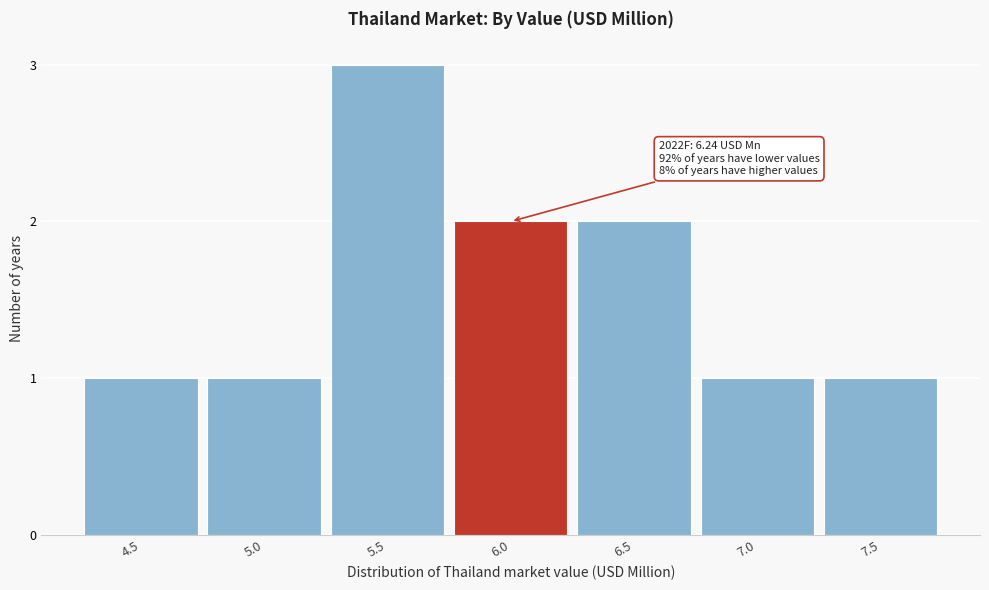

Reading left to right, extract all data points from this chart.

1	1	3	2	2	1	1